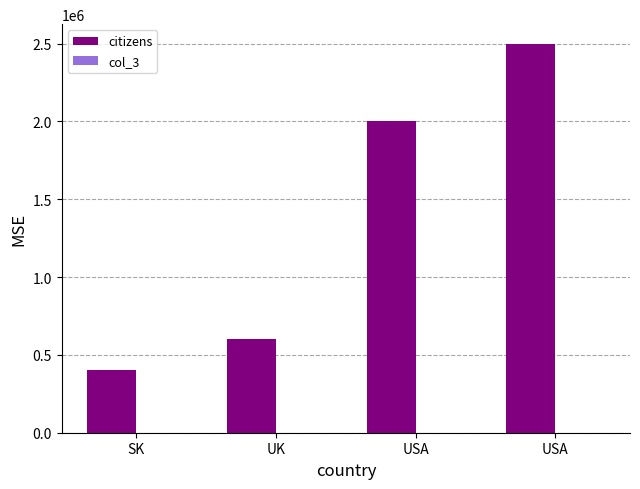

How many distinct data groups are displayed?

2